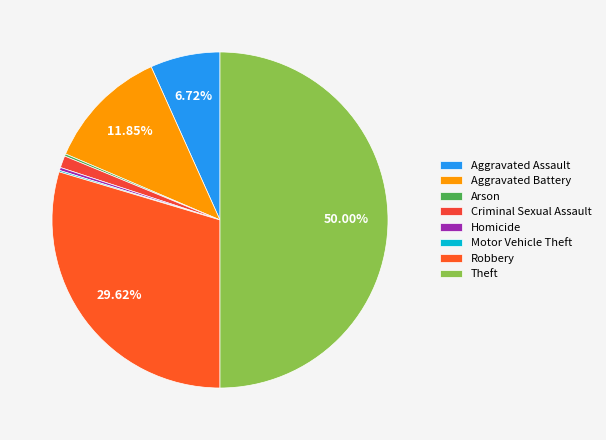

Is it true that Theft is 64% of the pie?

False